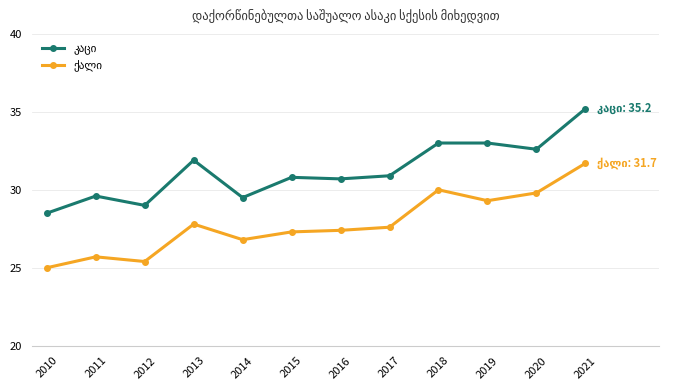

What is the difference between the highest and lowest values at 2012?

3.6